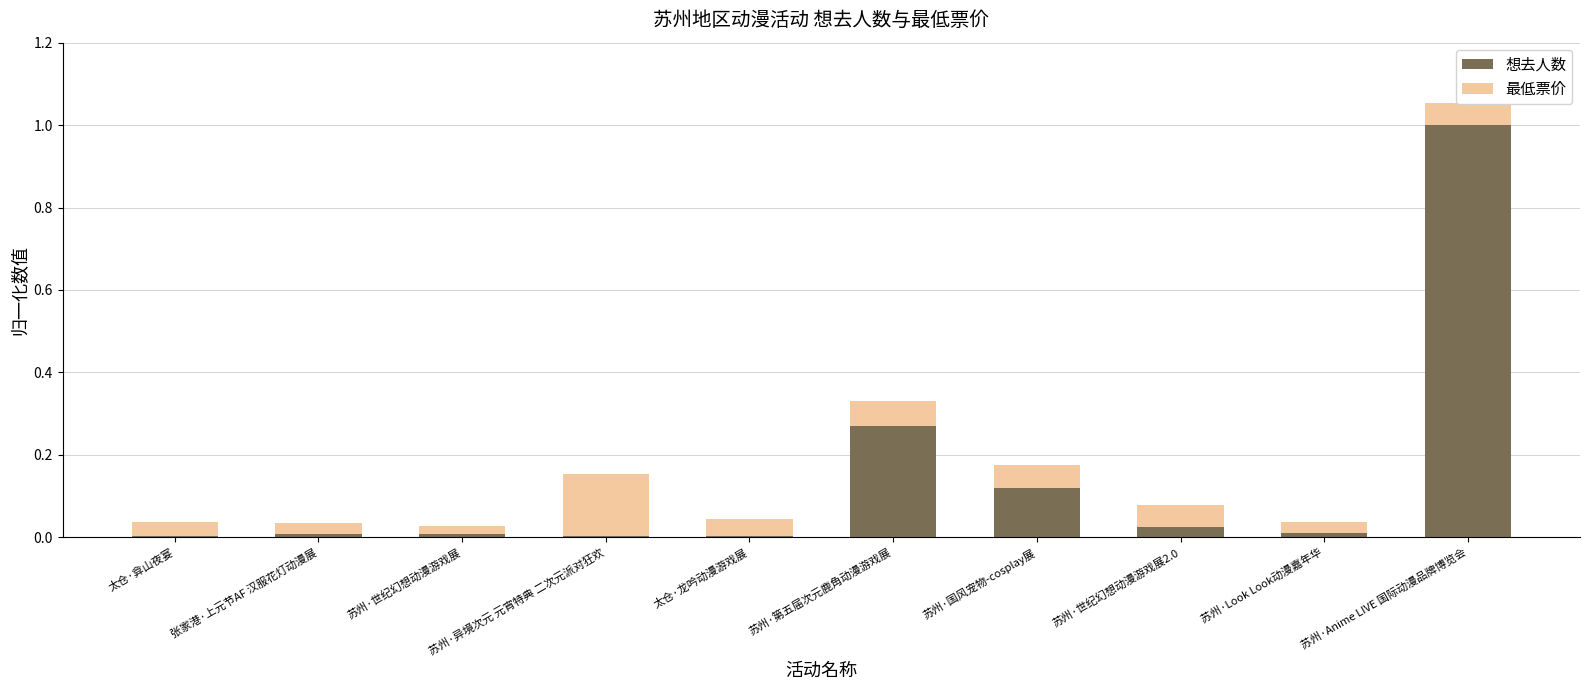

Are the bars horizontal?

No